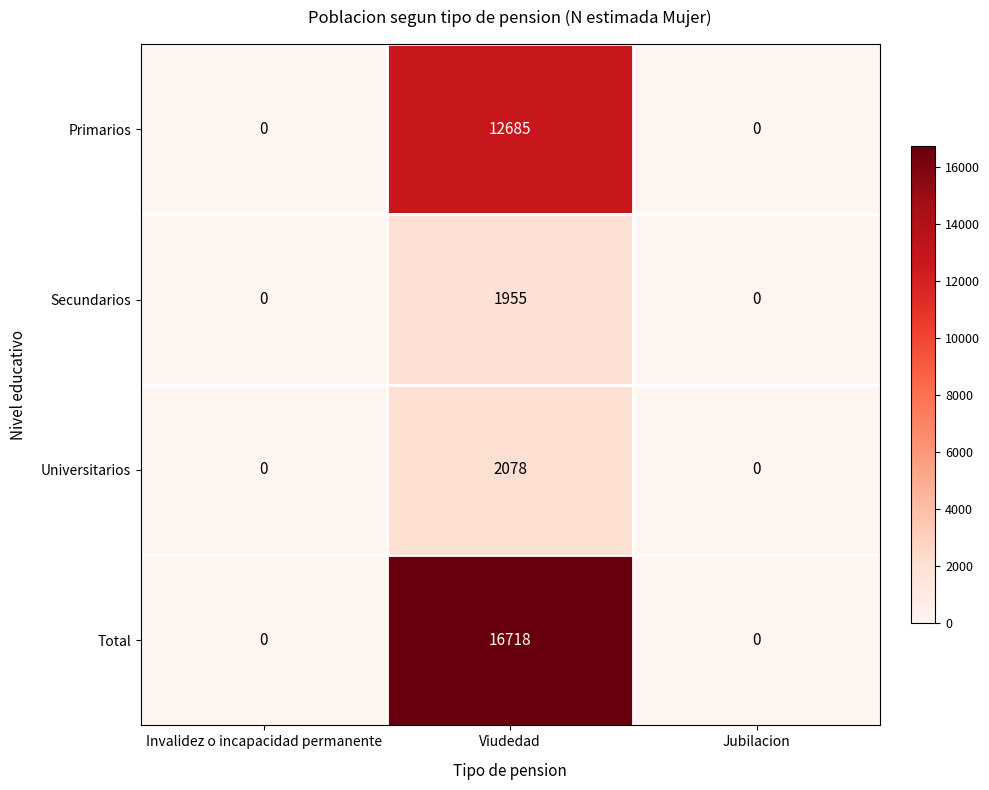

Reading left to right, list all the values displayed in this chart.

Primarios: 0	12685	0
Secundarios: 0	1955	0
Universitarios: 0	2078	0
Total: 0	16718	0